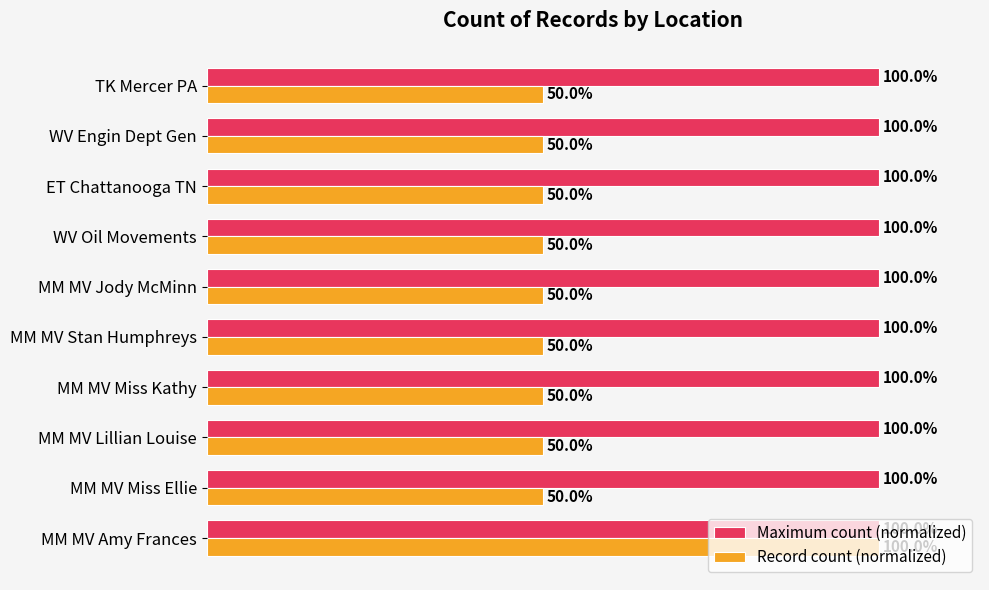

At ET Chattanooga TN, list the series in order from largest to smallest.

Maximum count (normalized), Record count (normalized)